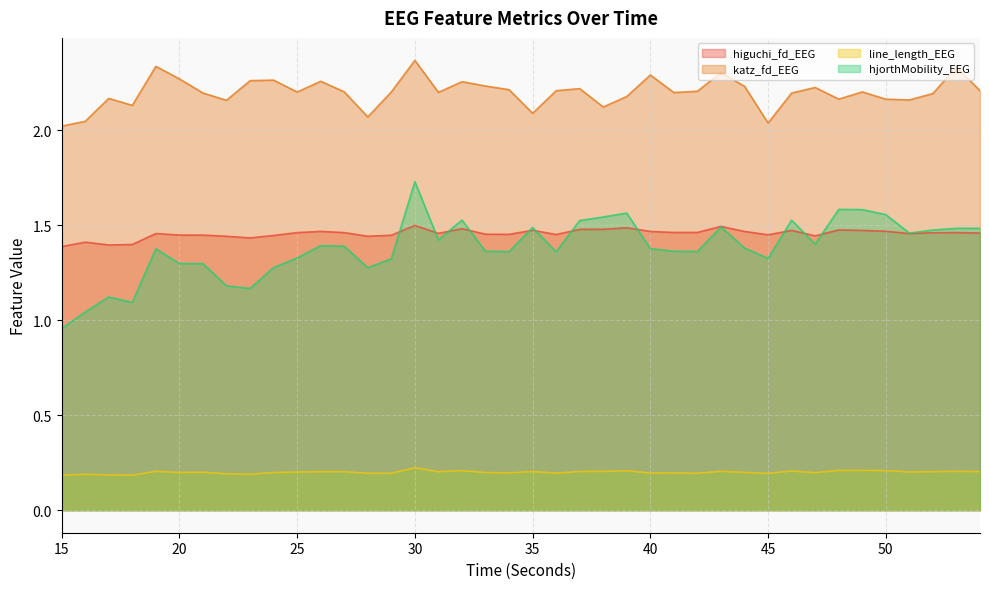

True or false: higuchi_fd_EEG and katz_fd_EEG cross at least once.

False